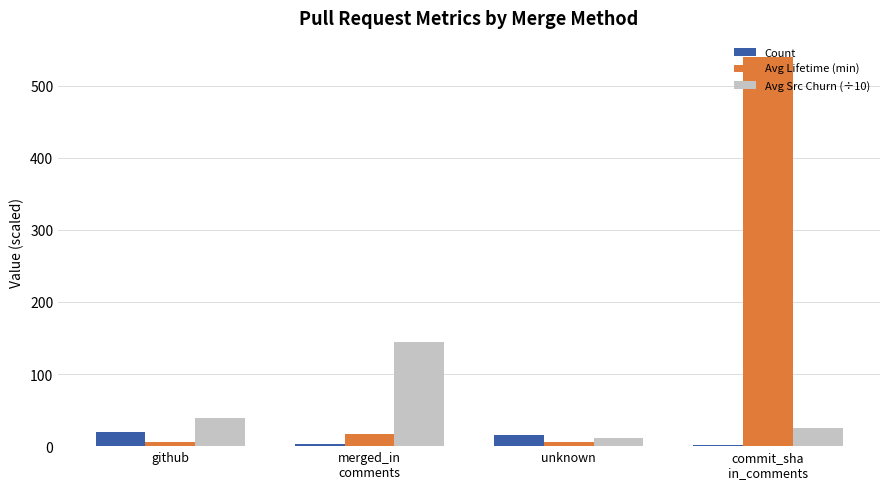

How many groups of bars are there?

4